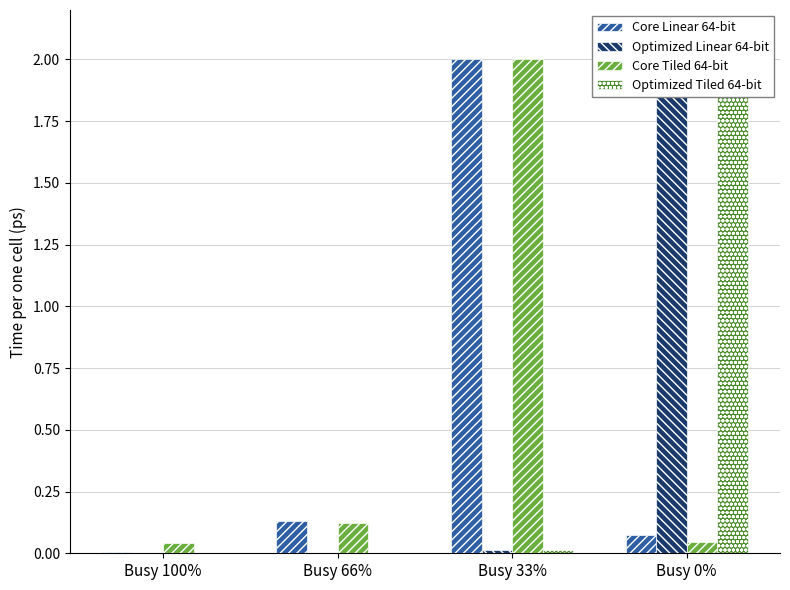

At which category does the chart reach its peak across all series?

Busy 33%